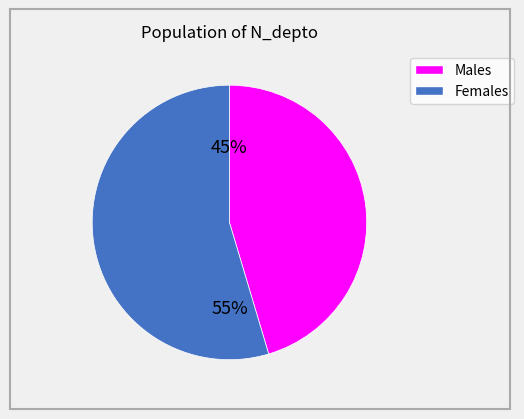

Is there a majority slice in this chart?

Yes